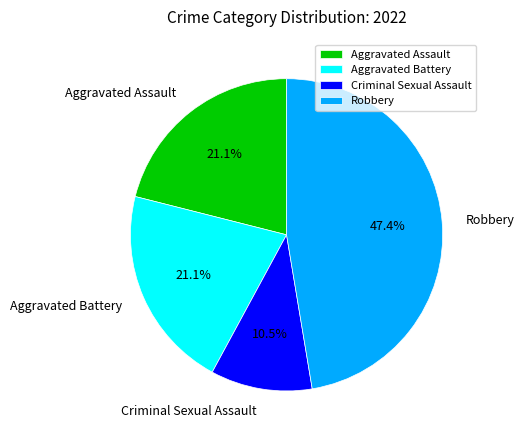

What is the ratio of the value at Aggravated Battery to the value at Aggravated Assault?

1.0